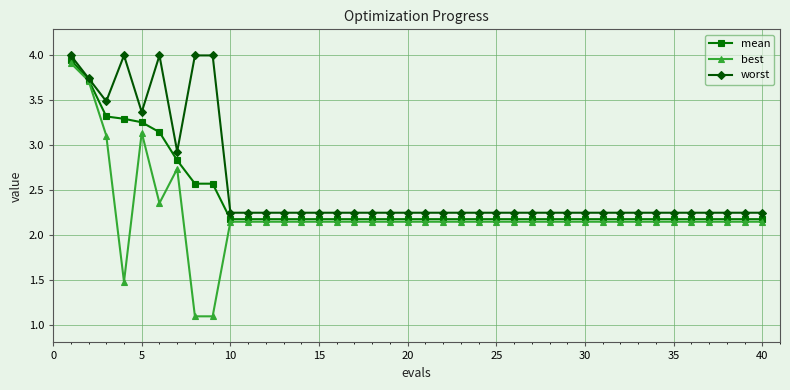

What is the minimum value shown in the chart?

1.1